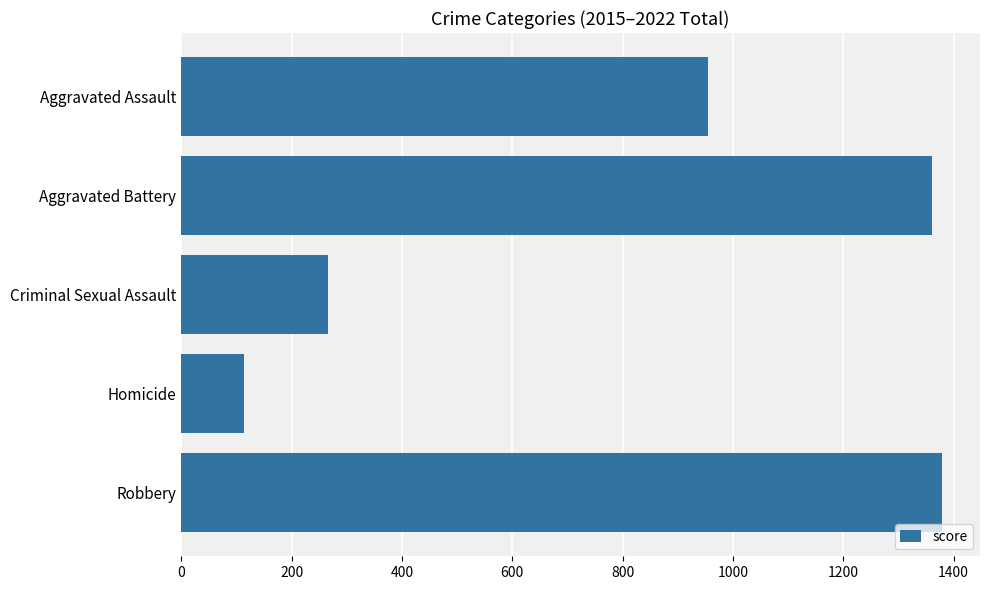

Rank the categories by value from lowest to highest.

Homicide, Criminal Sexual Assault, Aggravated Assault, Aggravated Battery, Robbery